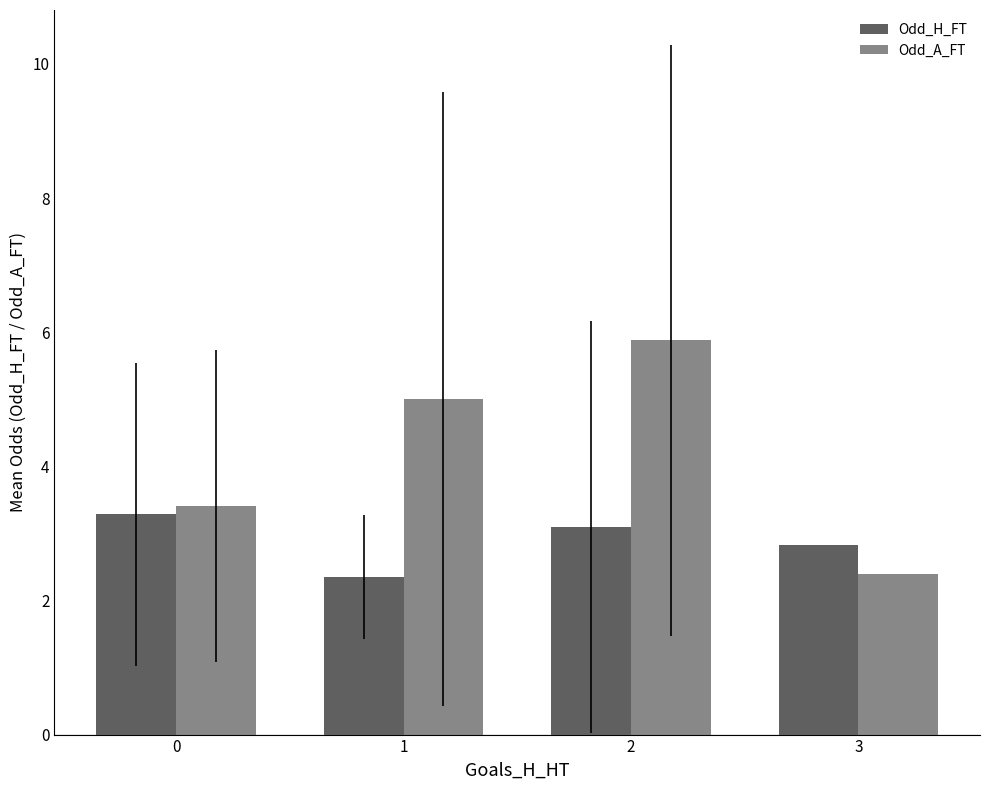

True or false: Odd_H_FT has a value of 3.3 at 0.

True